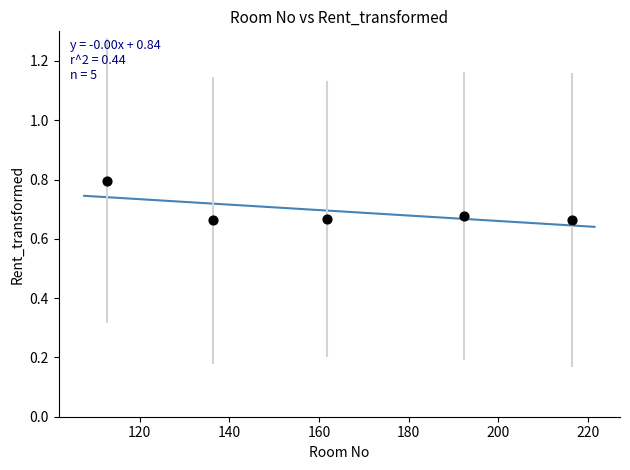

What is the average X value?

163.9